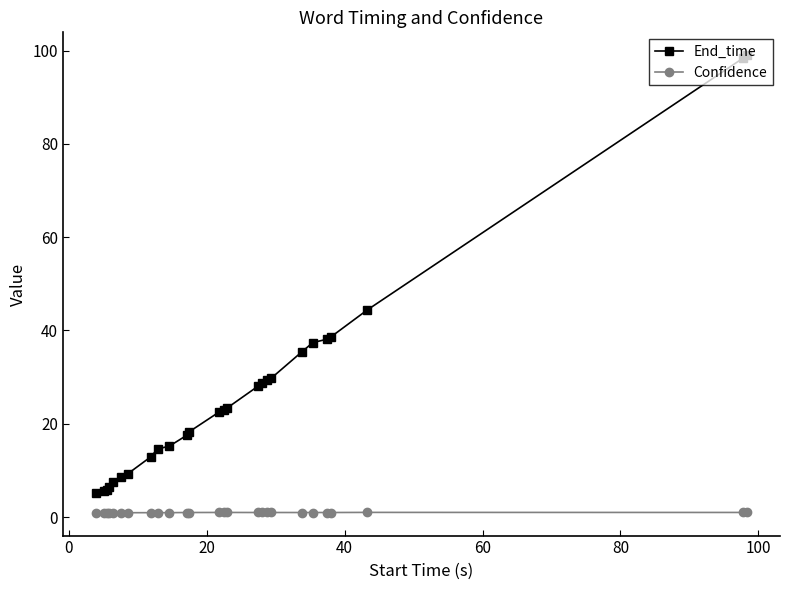

What is the average value of the End_time series?

27.1